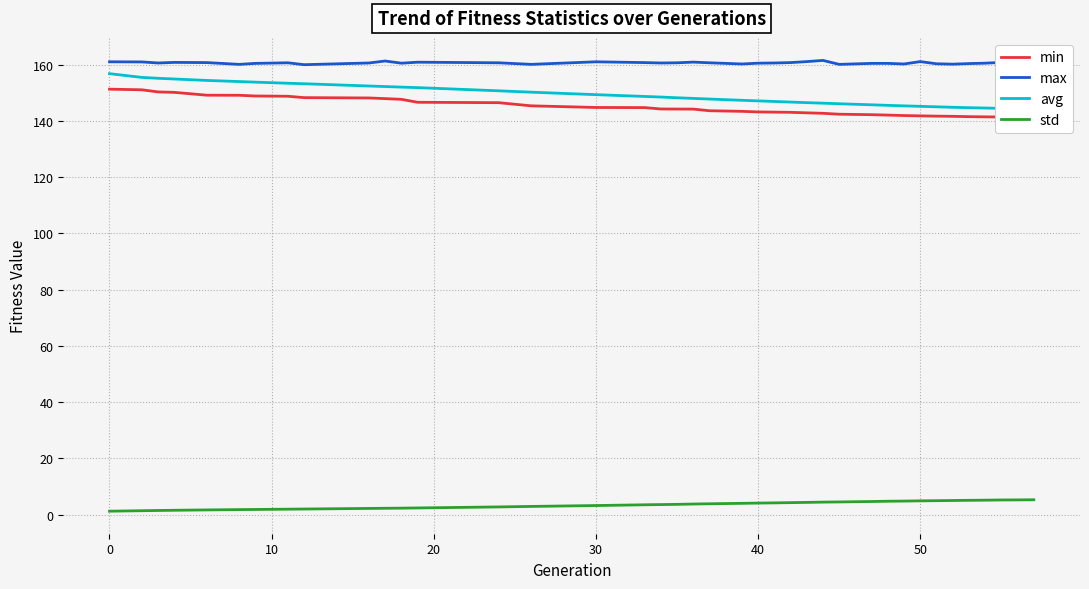

True or false: max and std intersect in this chart.

False